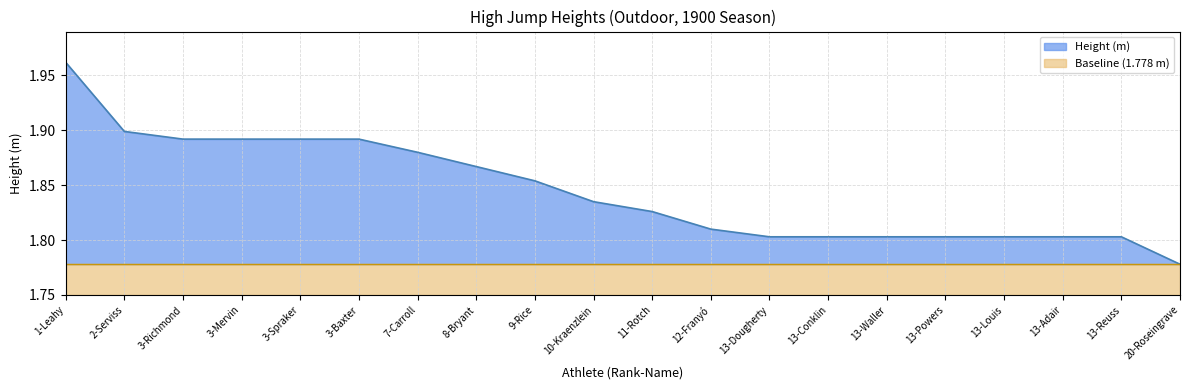

What position from the right is 20-Roseingrave?

1